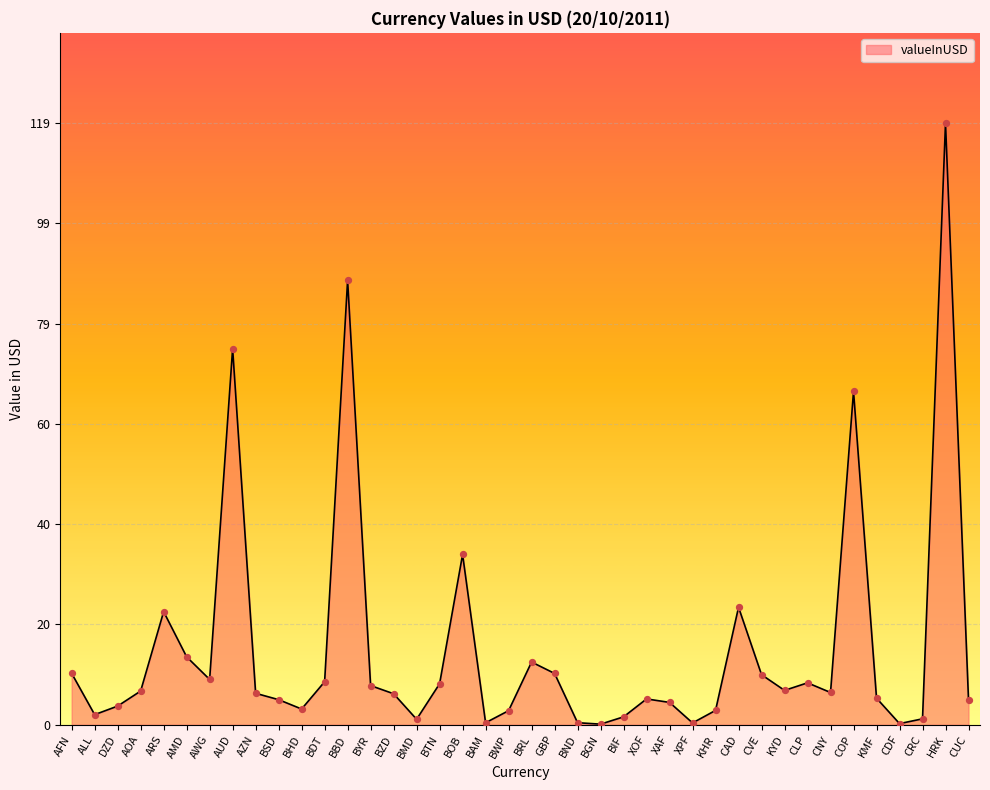

What is the change in value from AZN to BIF?

-4.7